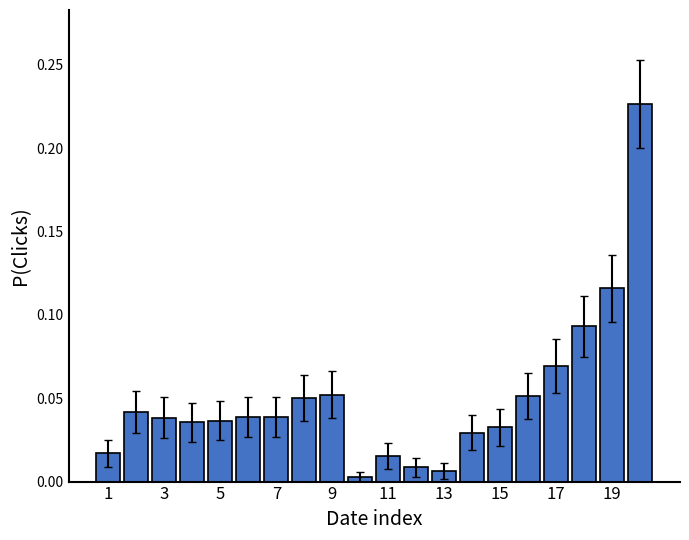

What is the sum of all values?

1.0